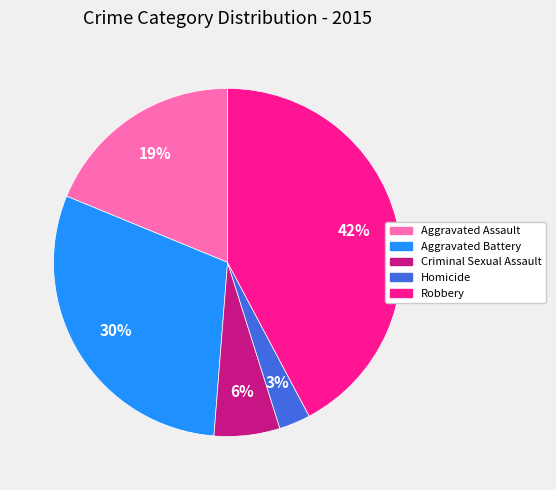

Combined, do Robbery and Criminal Sexual Assault account for over 50%?

No